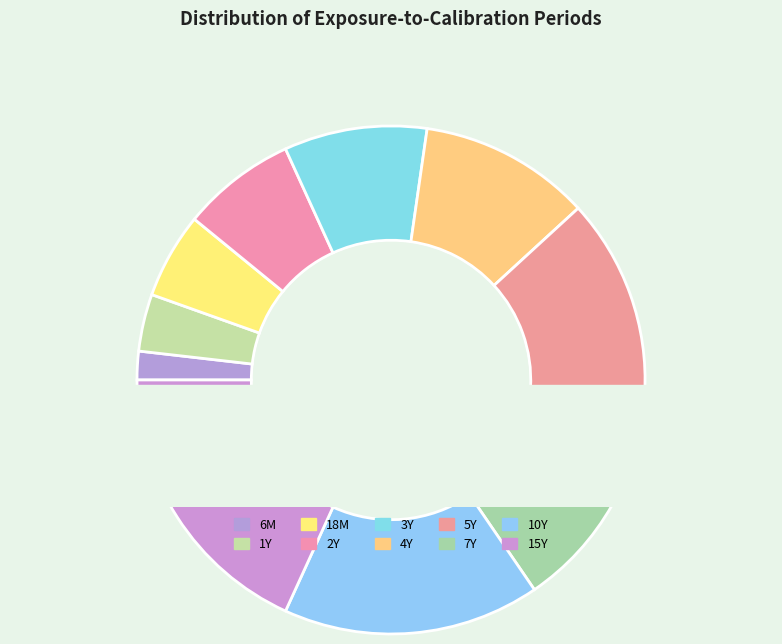

The 3Y slice represents 9% of the pie. True or false?

True